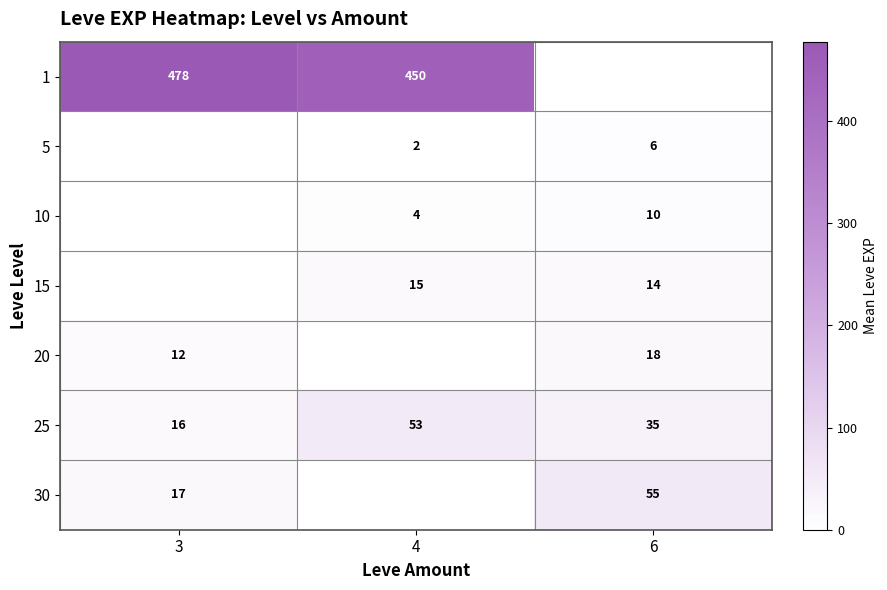

What is the difference between the row_5 values at 4 and 6?

17.7